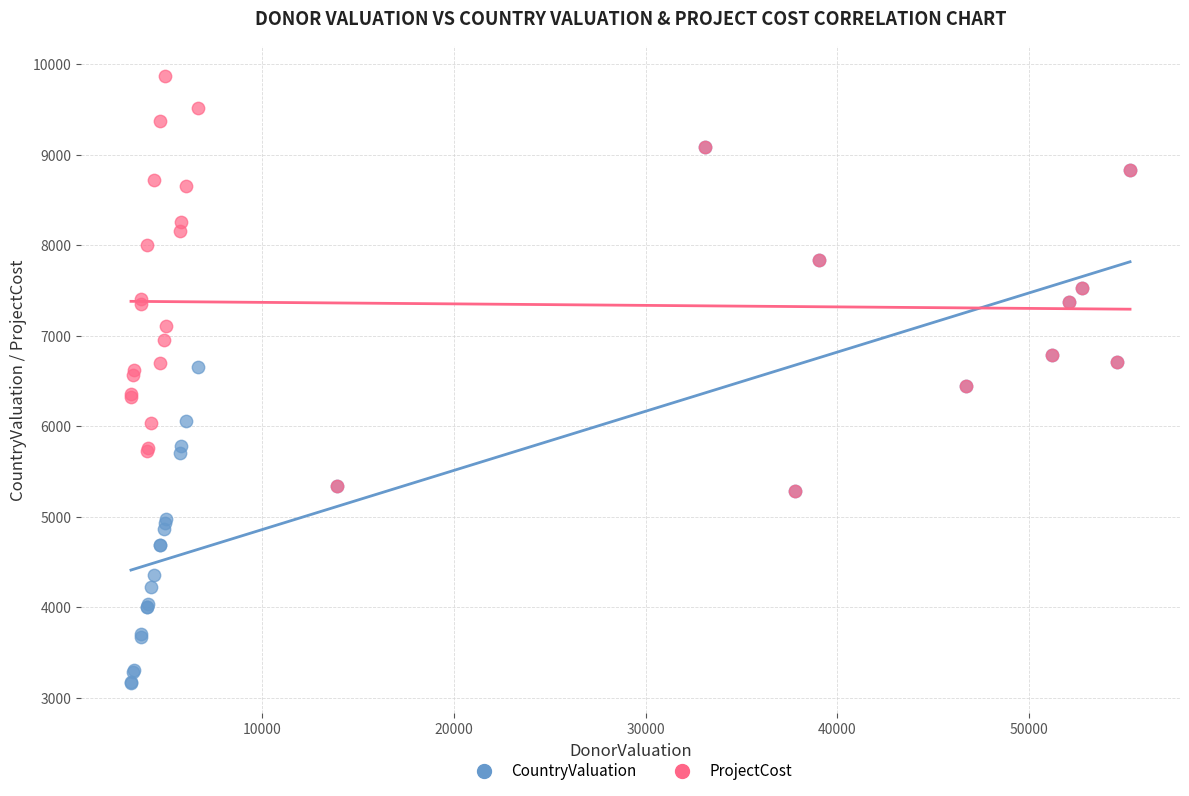

Which series contains the highest Y value?

ProjectCost